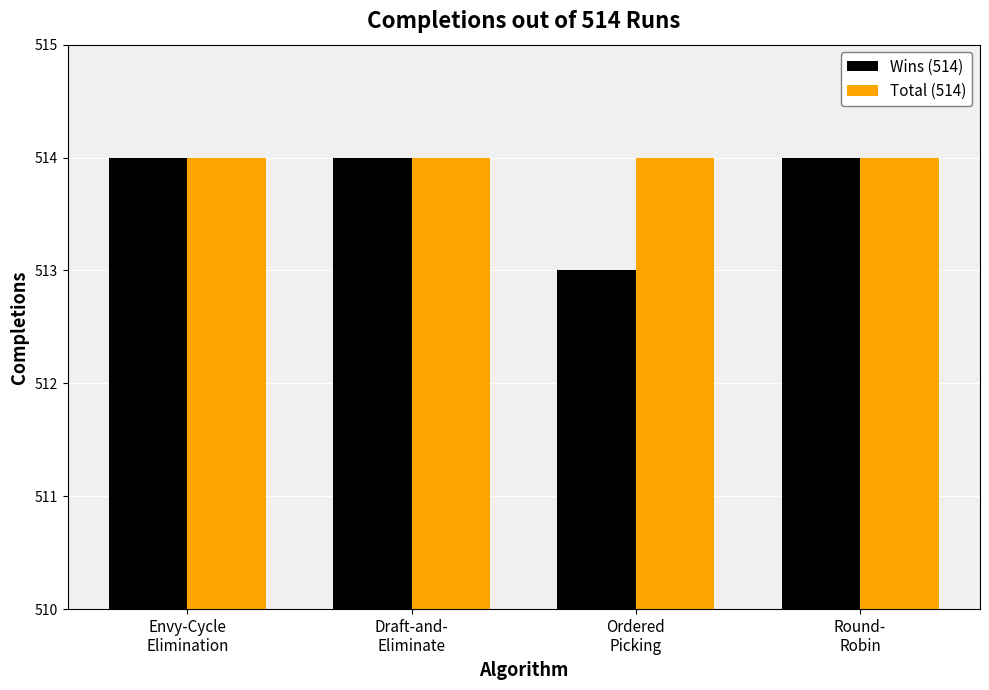

What is the average value of the Total (514) series?

514